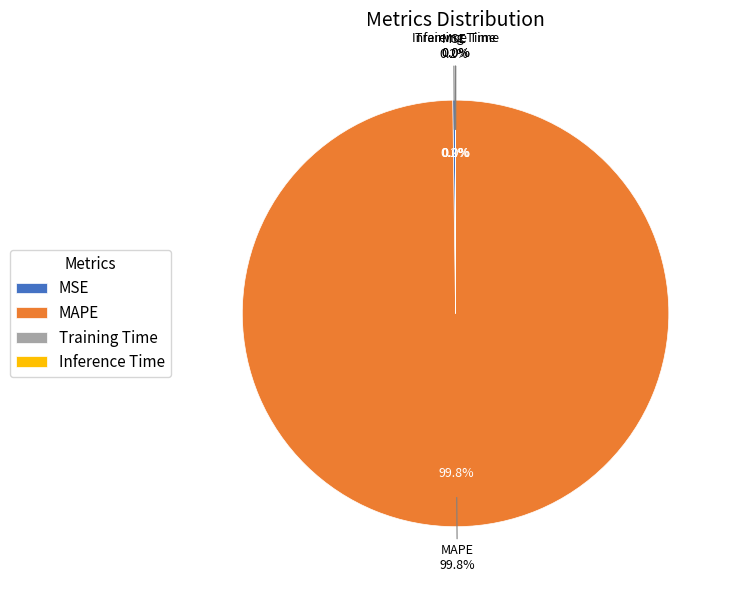

Count the number of slices in the pie.

4